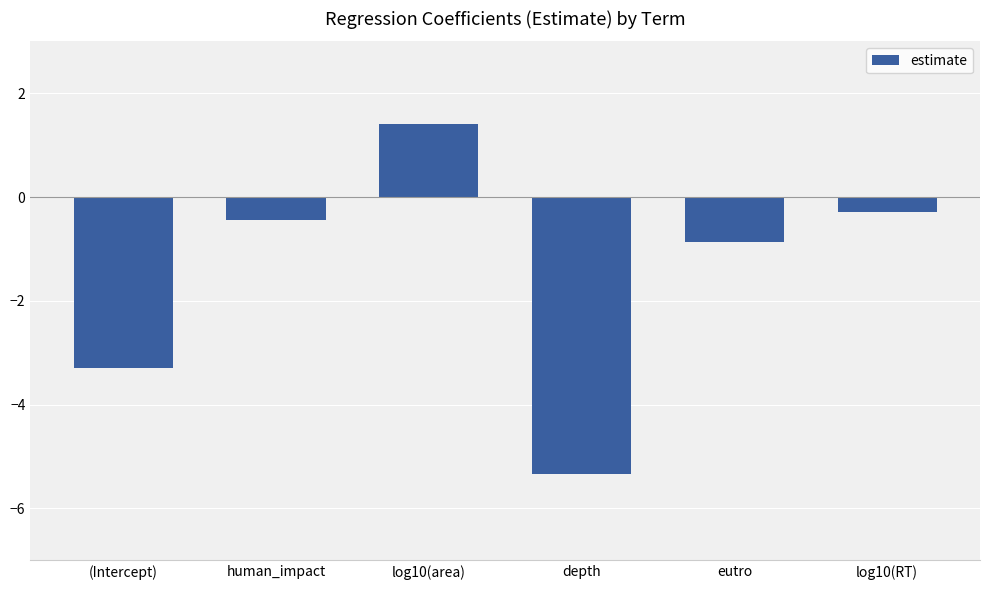

How many data points are less than 0?

5